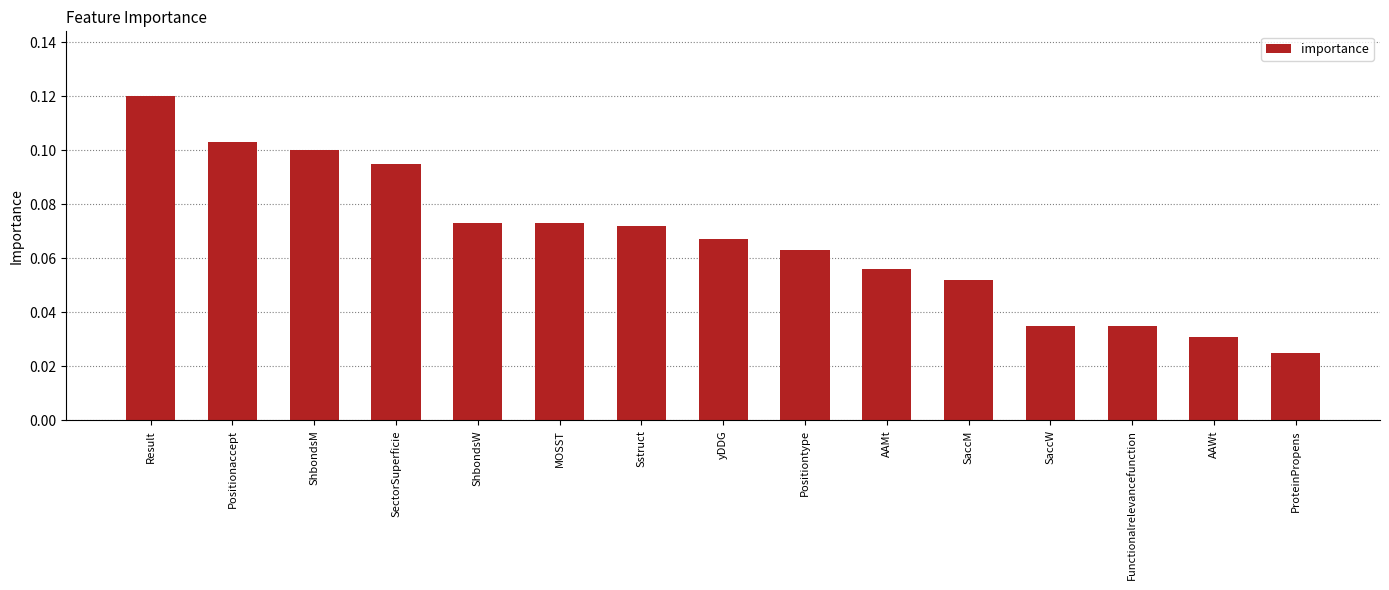

Which category has the highest value across all series?

Result